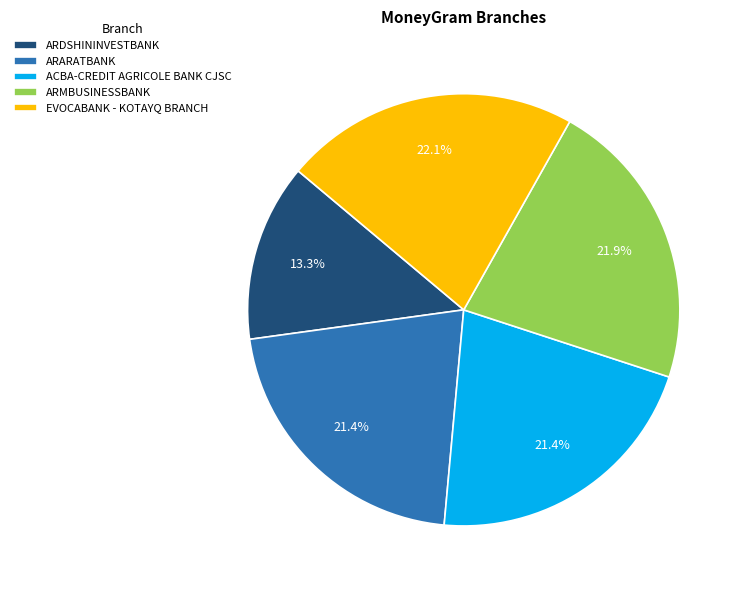

What percentage do ACBA-CREDIT AGRICOLE BANK CJSC and ARARATBANK together represent?

42.8%